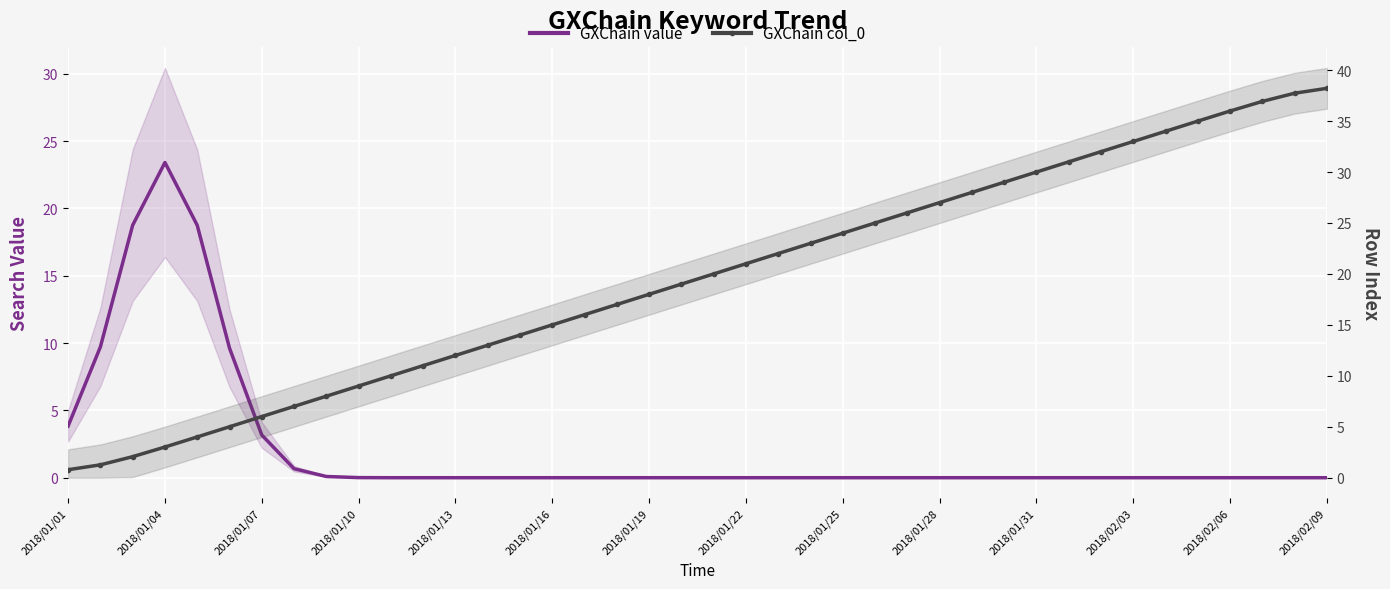

How many categories are shown in the chart?

40